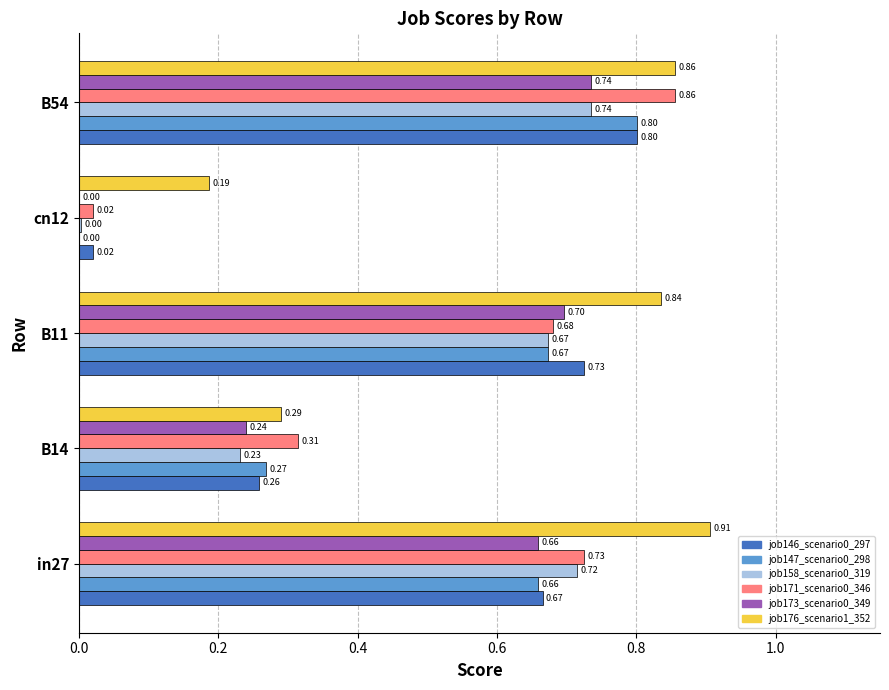

What is the average value of the job176_scenario1_352 series?

0.6